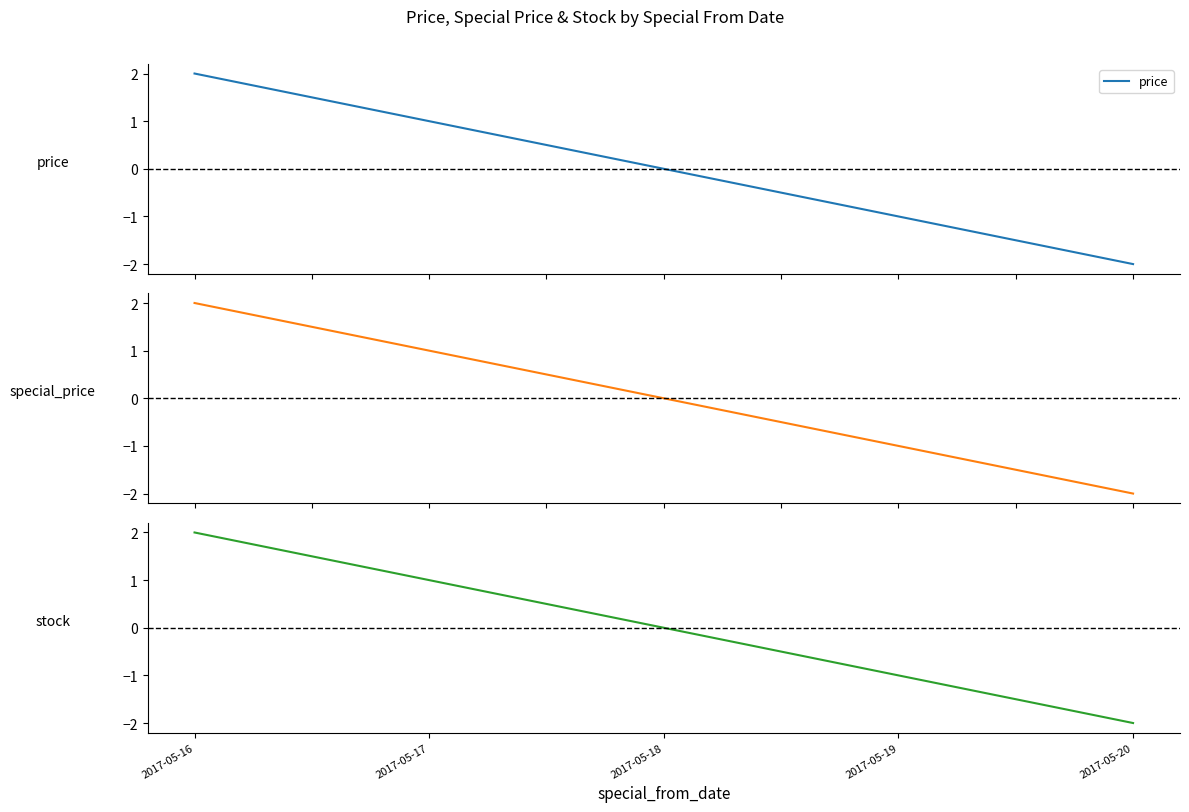

How many distinct data groups are displayed?

3